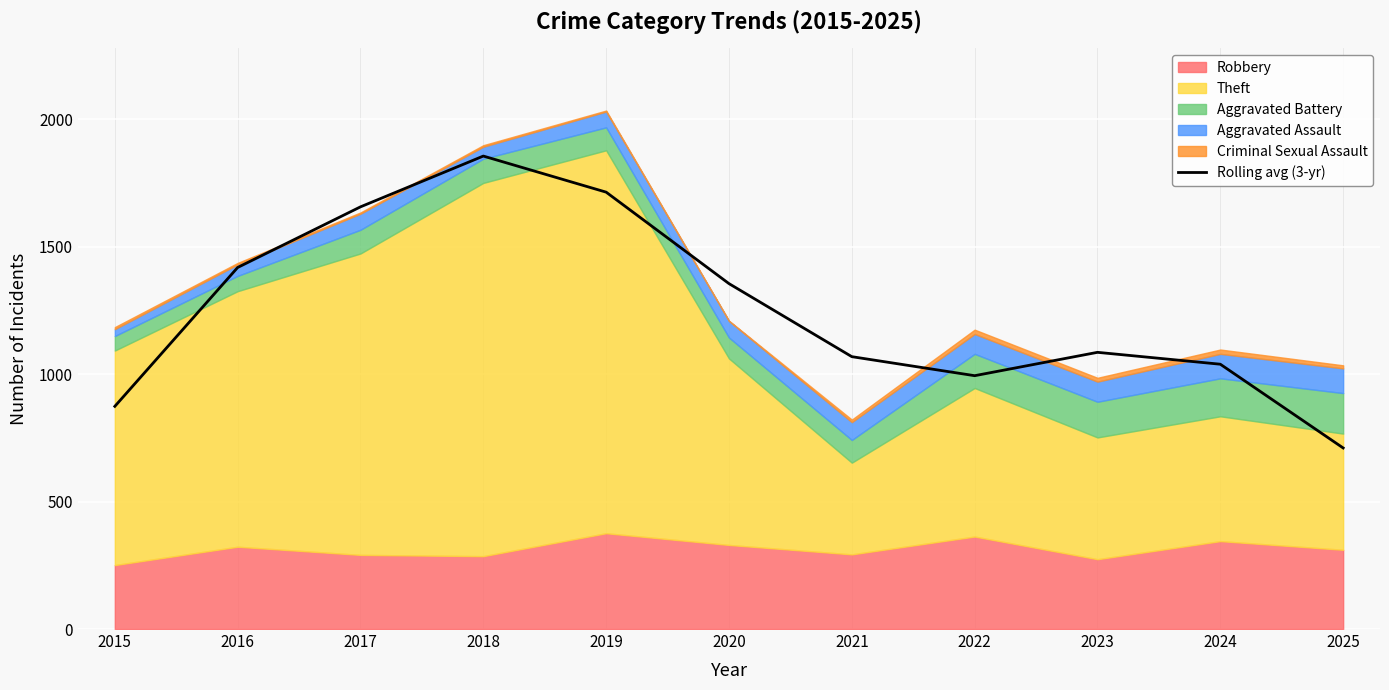

List the labels in order of value, largest first.

2018, 2019, 2017, 2016, 2020, 2023, 2021, 2024, 2022, 2015, 2025